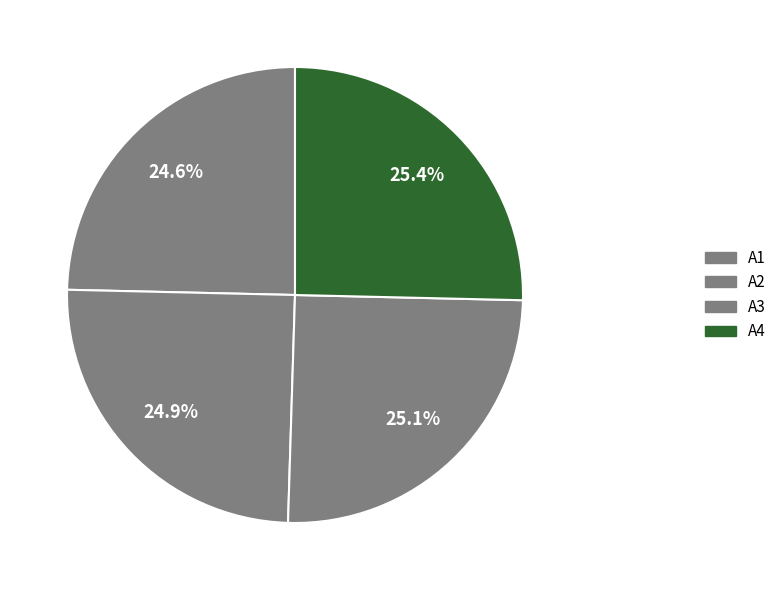

Count the number of slices in the pie.

4